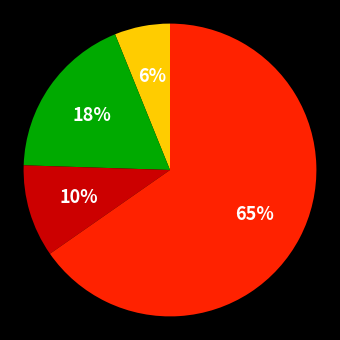

Is there a majority slice in this chart?

Yes